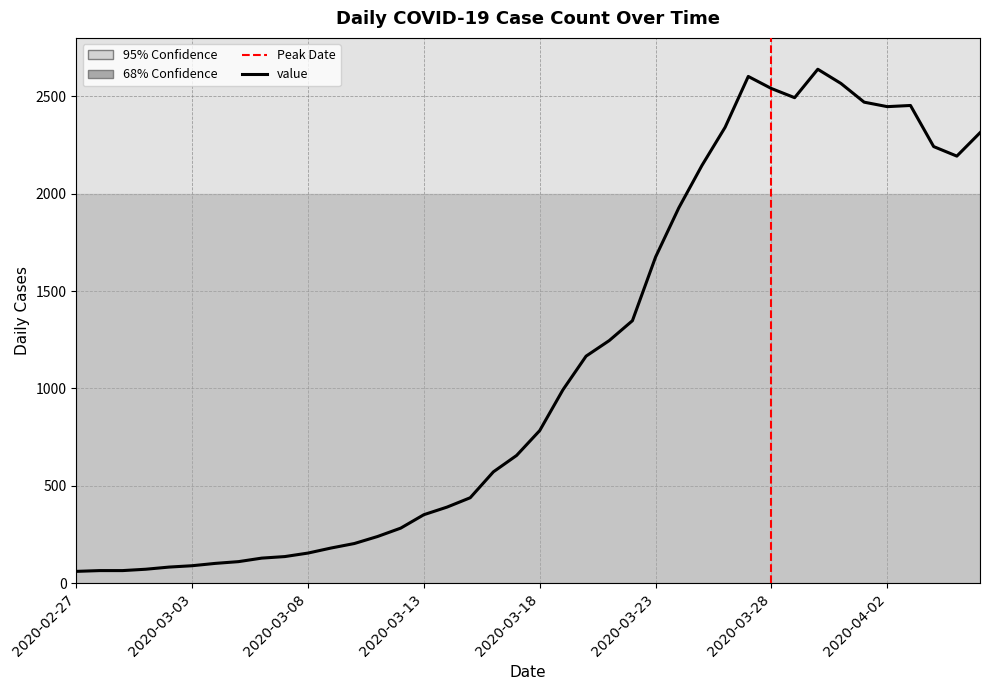

What is the minimum value shown in the chart?

61